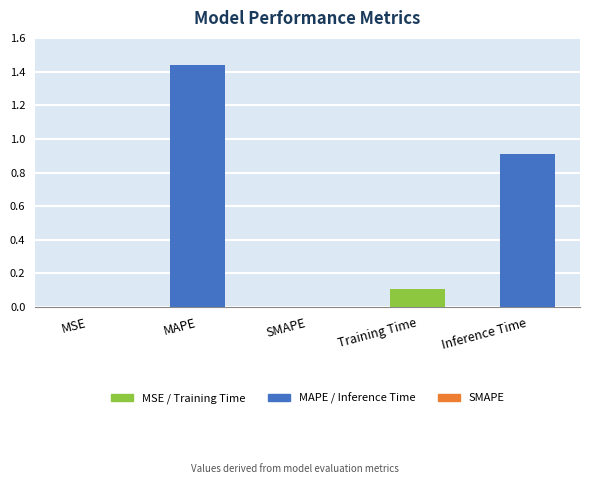

What is the change in value from MAPE to SMAPE?

-1.4